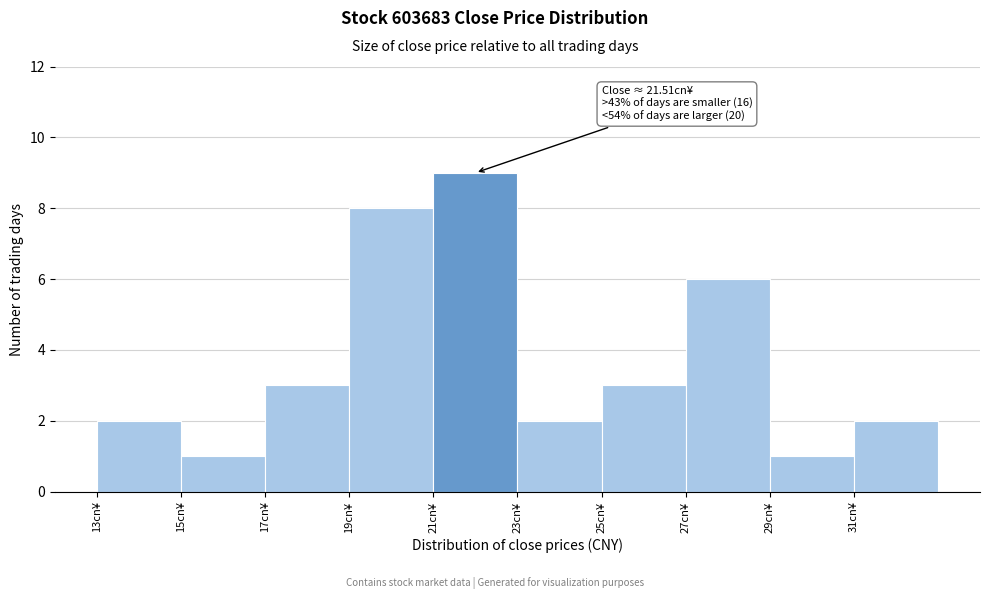

Over which range of the x-axis is the bar tallest?

21 to 23